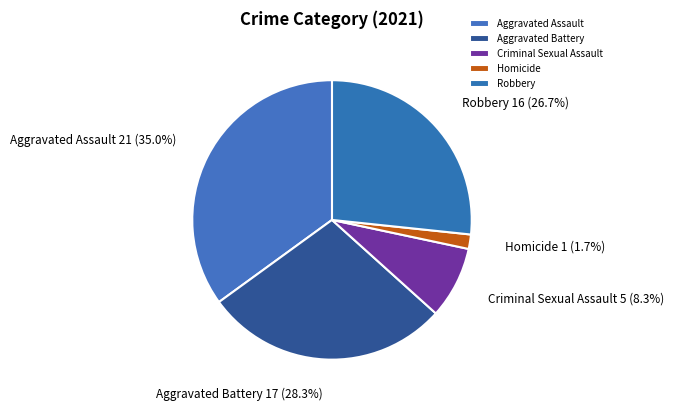

Is it true that Aggravated Assault is 35% of the pie?

True